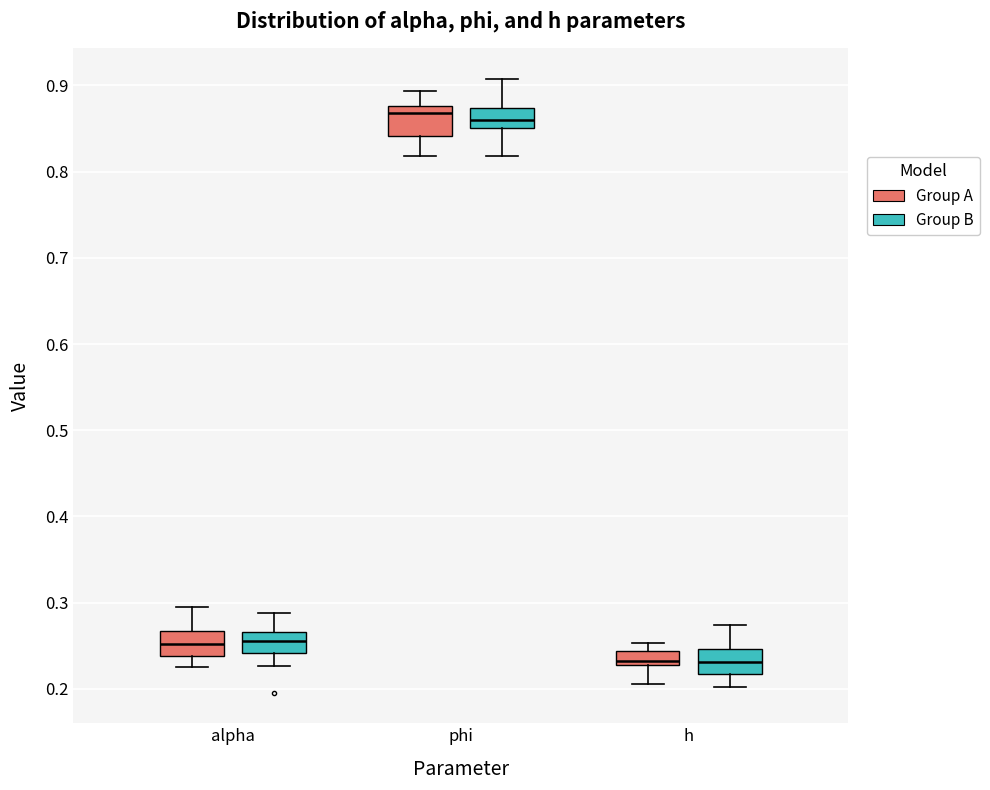

Reading left to right, transcribe this box plot: for each box, give where its median line is, the range the box spans, and where its two whiskers end, as read against the y-axis. The values are not printed on the chart, so give them approximately, as read against the axis.

alpha (Group A): median 0.25, box 0.24 to 0.27, whiskers 0.23 to 0.29
alpha (Group B): median 0.25, box 0.24 to 0.27, whiskers 0.23 to 0.29
phi (Group A): median 0.87, box 0.84 to 0.88, whiskers 0.82 to 0.89
phi (Group B): median 0.86, box 0.85 to 0.87, whiskers 0.82 to 0.91
h (Group A): median 0.23 (just above the box's lower edge), box 0.23 to 0.24, whiskers 0.21 to 0.25
h (Group B): median 0.23, box 0.22 to 0.25, whiskers 0.20 to 0.27